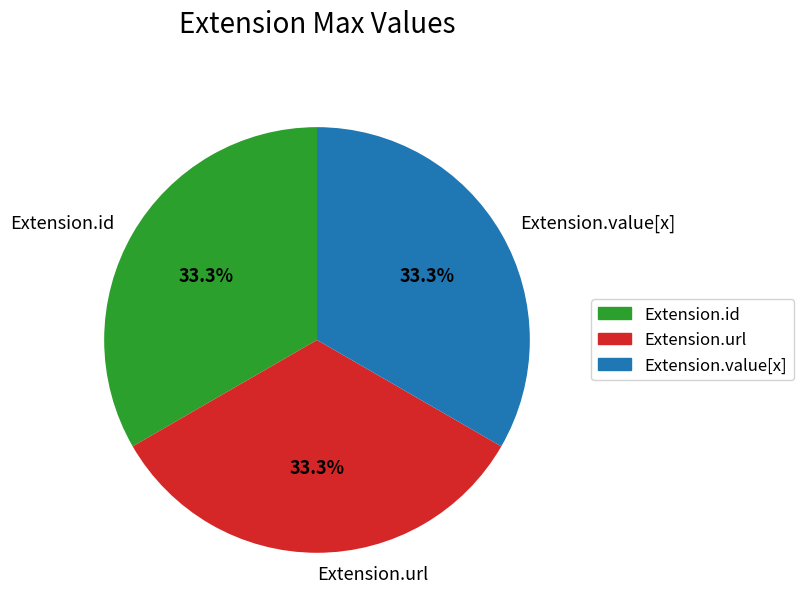

To the nearest percent, what is the difference between the largest and smallest slice percentages?

0%